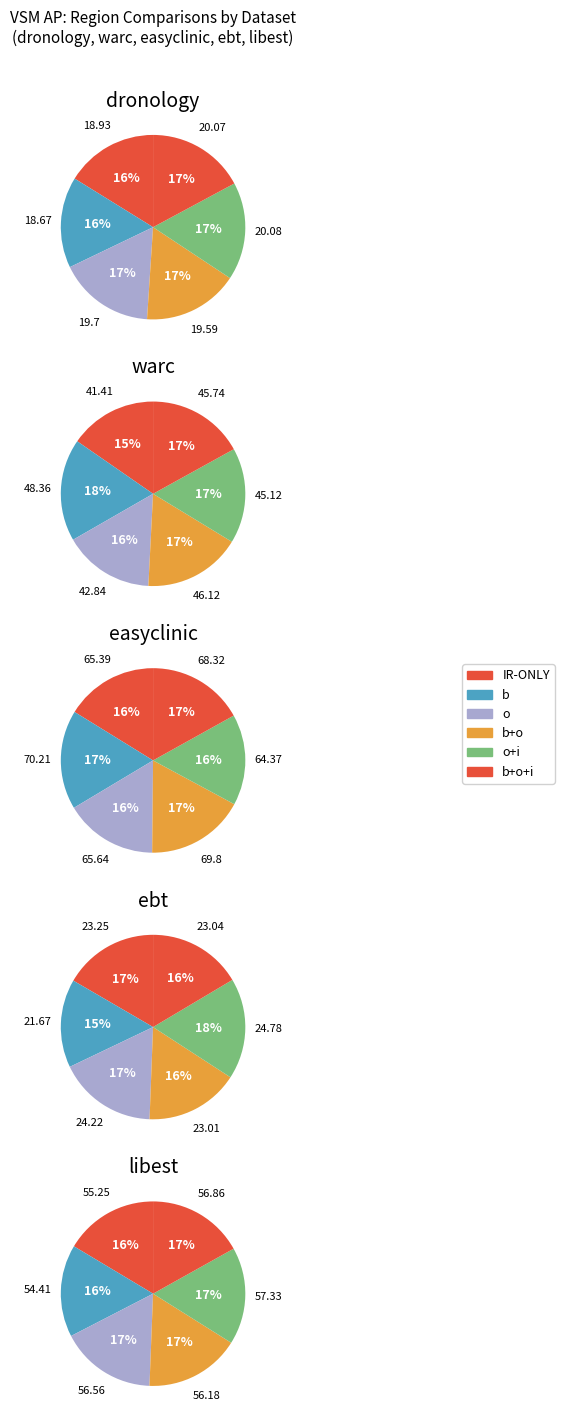

Which category has the smallest portion of the pie?

b